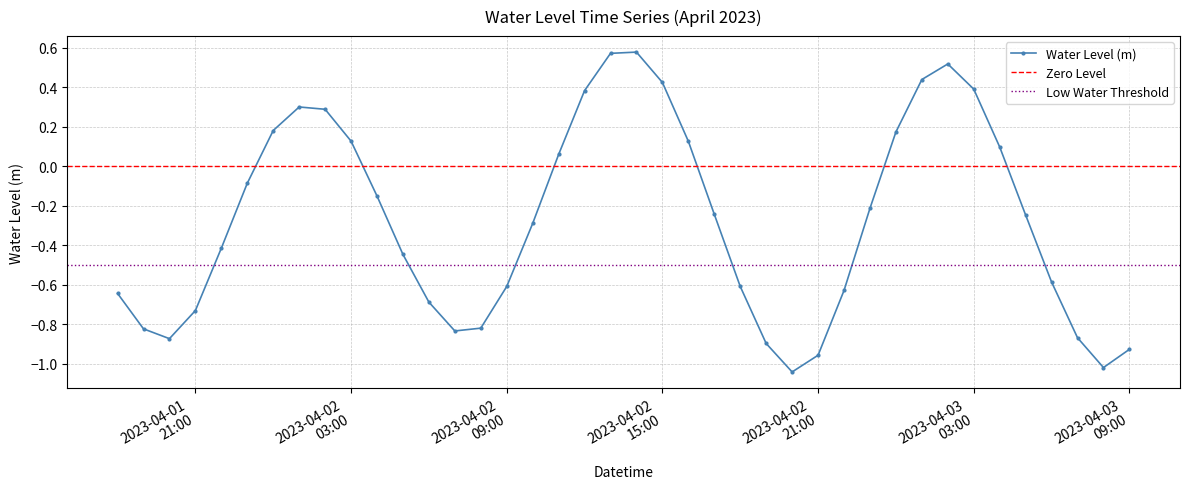

What position from the left is 2023-04-02 16:00:00?

23